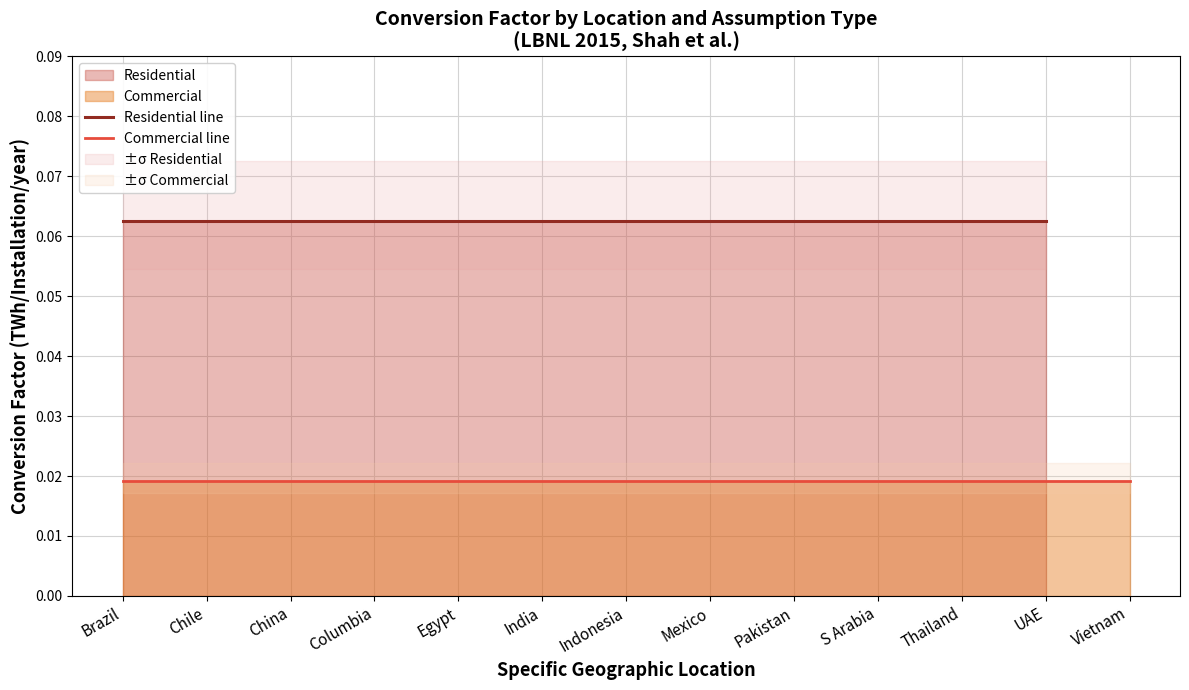

The Residential line series shows 0.1 at China. True or false?

True